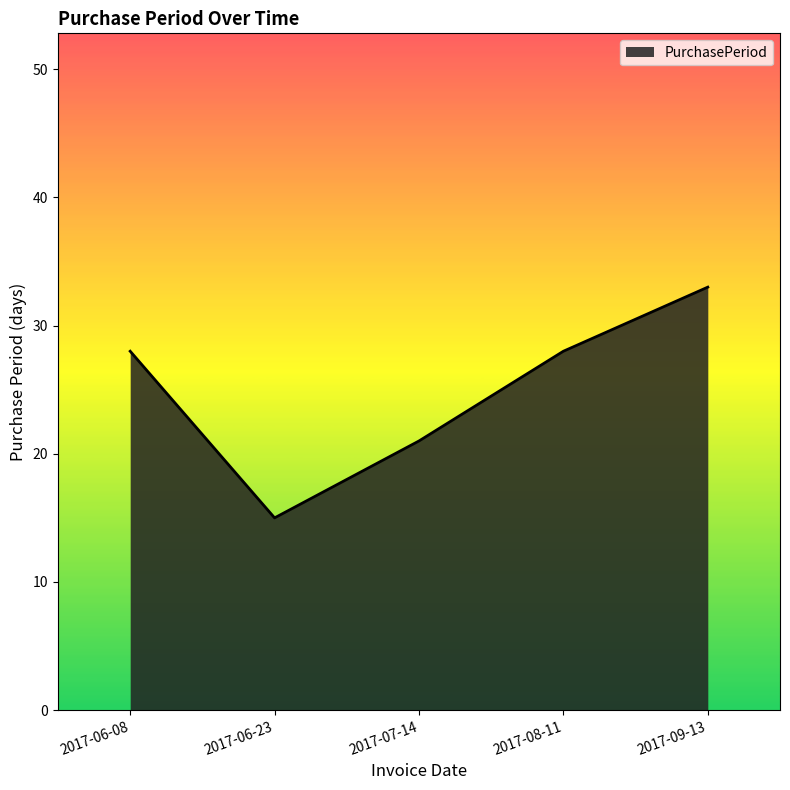

Reading left to right, extract all data points from this chart.

2017-06-08=28	2017-06-23=15	2017-07-14=21	2017-08-11=28	2017-09-13=33